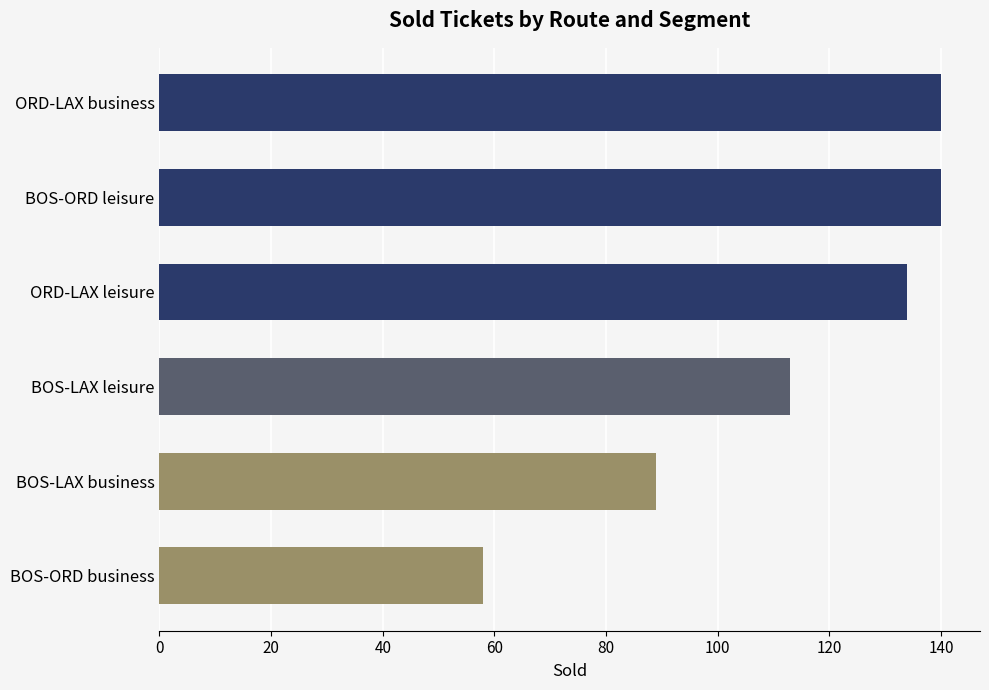

What is the sum of the values at BOS-LAX leisure and ORD-LAX business?

253